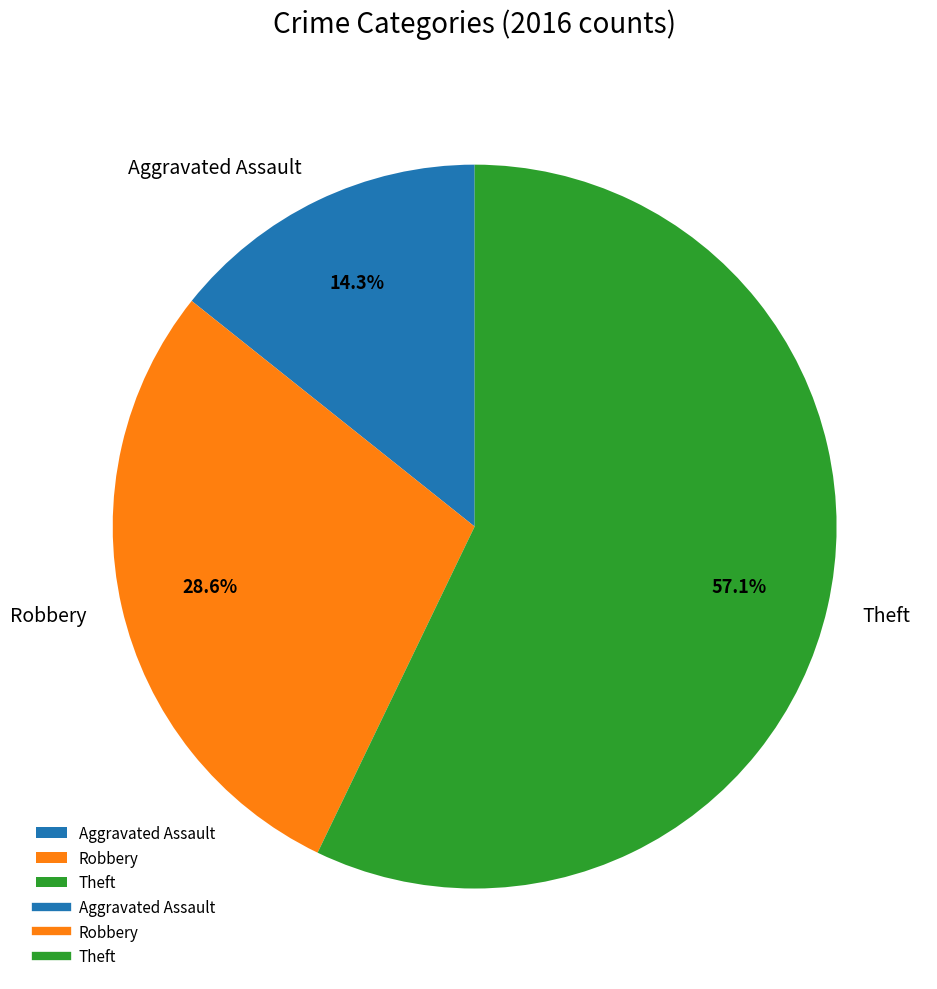

What percentage is the Aggravated Assault slice, to the nearest percent?

14%